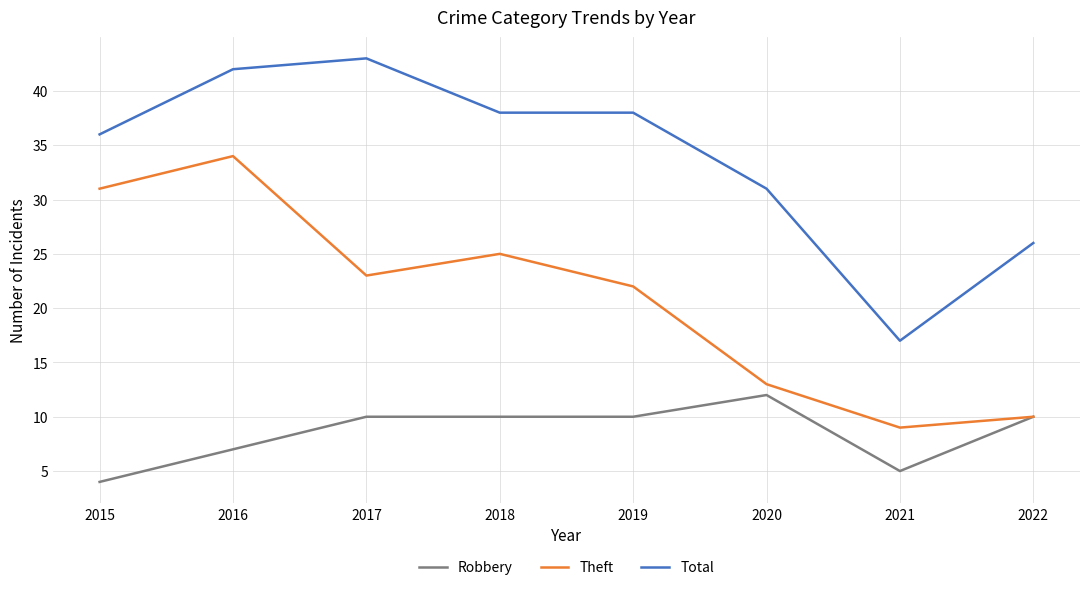

The value of Theft at 2022 is 10. True or false?

True